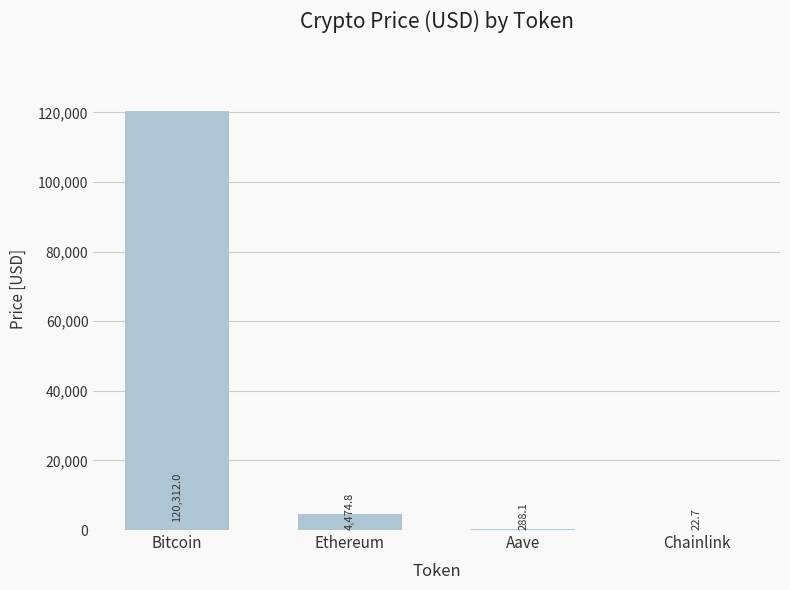

What is the greatest value displayed?

120312.0